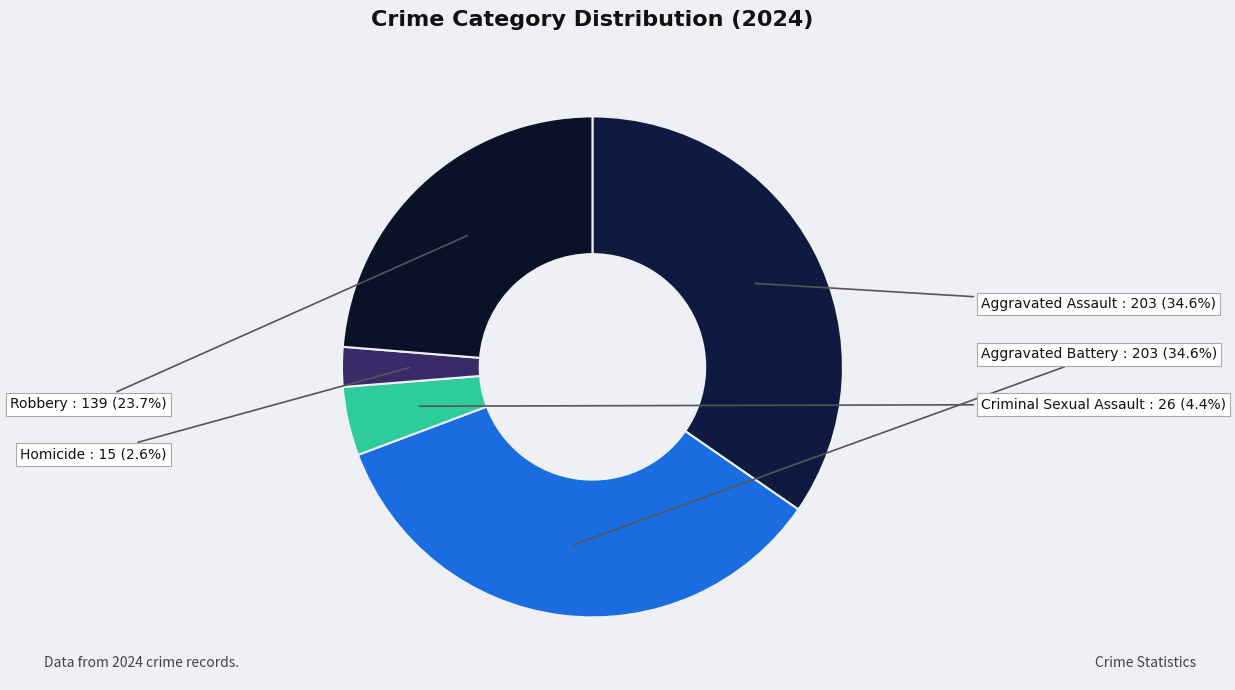

Is there a majority slice in this chart?

No